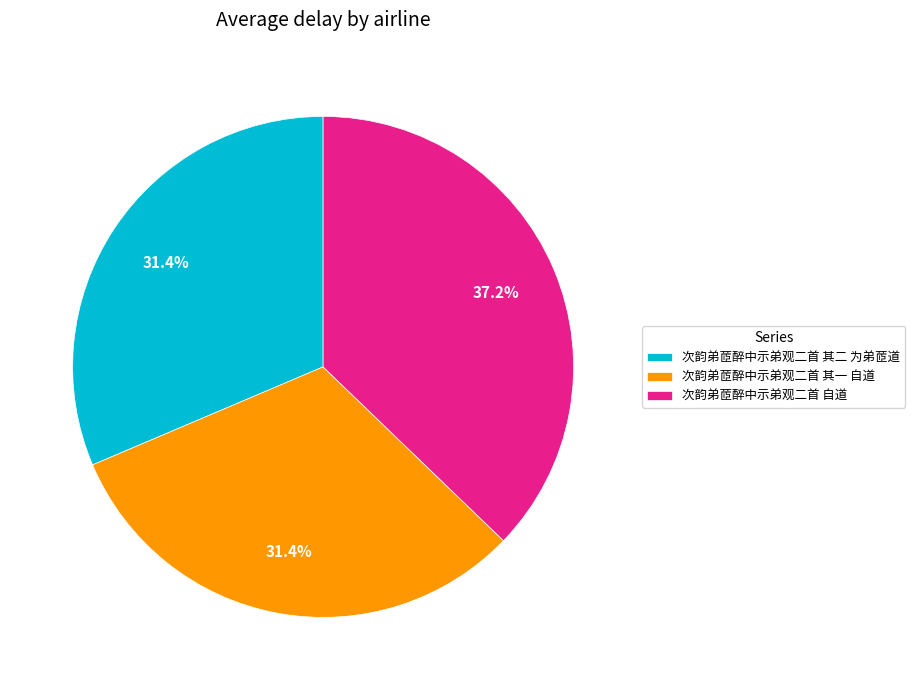

What is the largest slice in the pie chart?

次韵弟茝醉中示弟观二首 自道